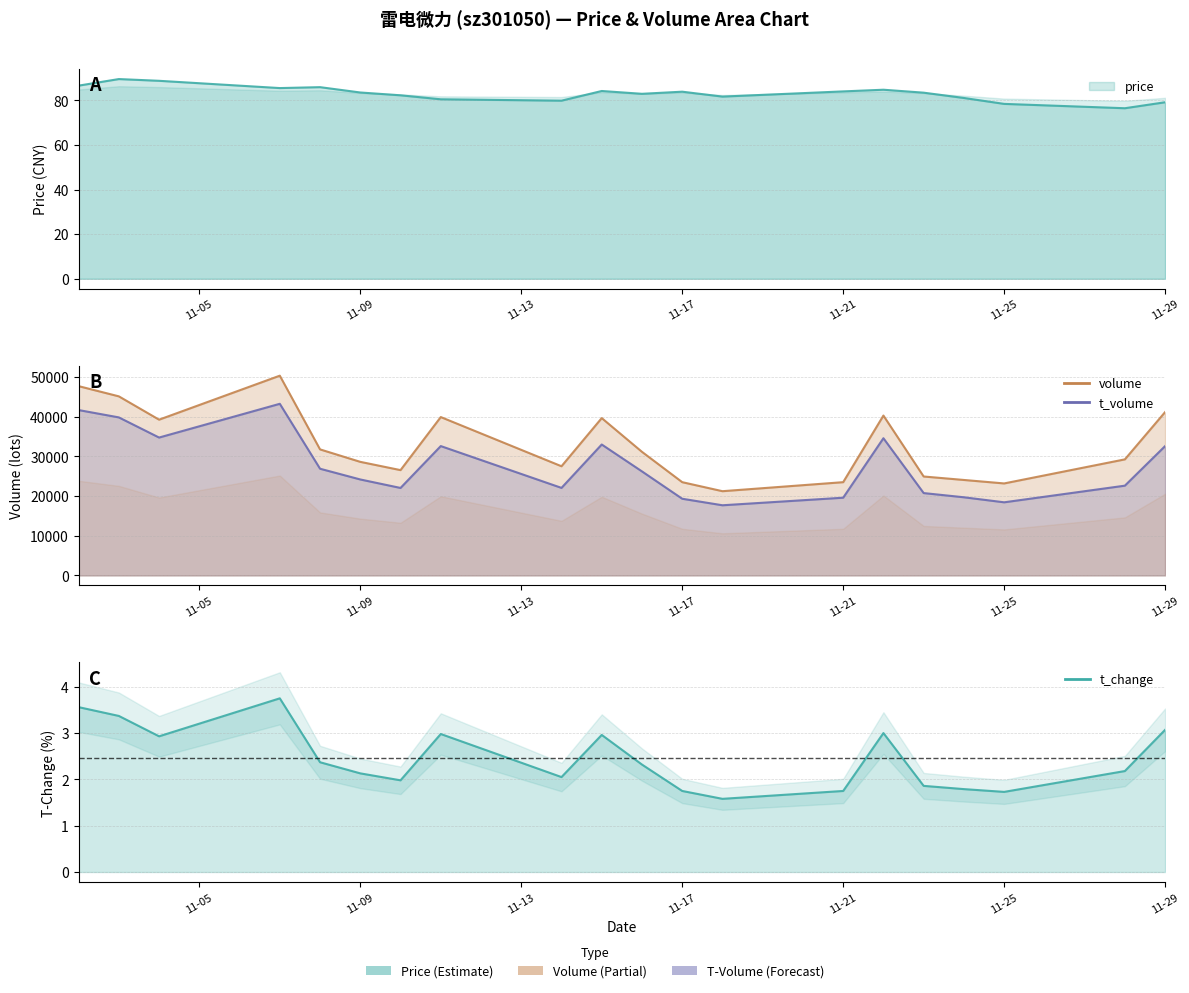

What is the sum of all price values?

1663.2